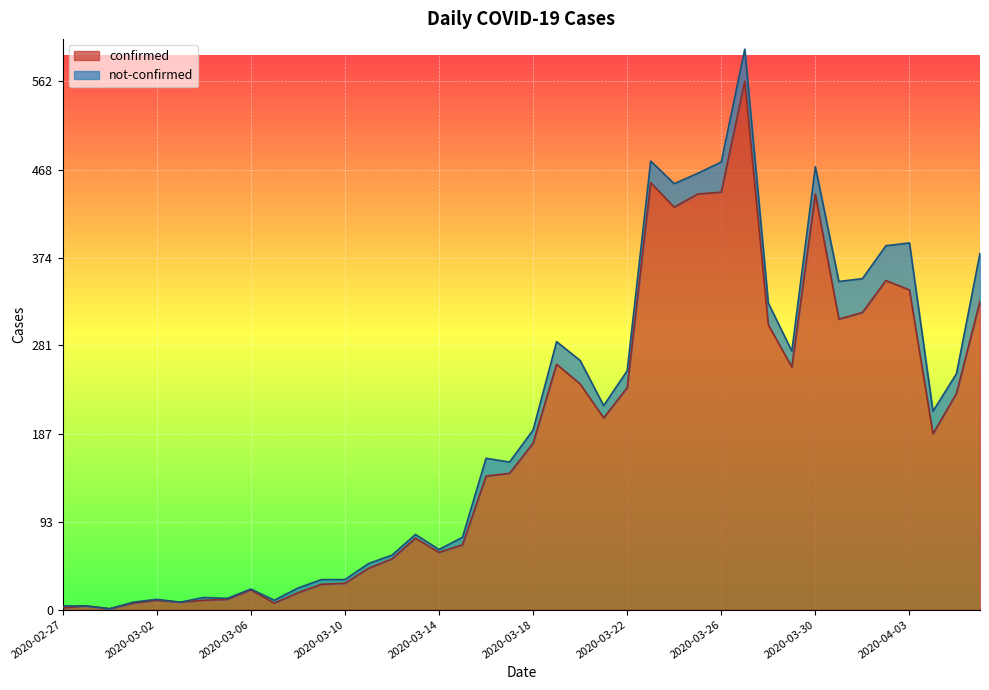

What is the minimum value shown in the chart?

1